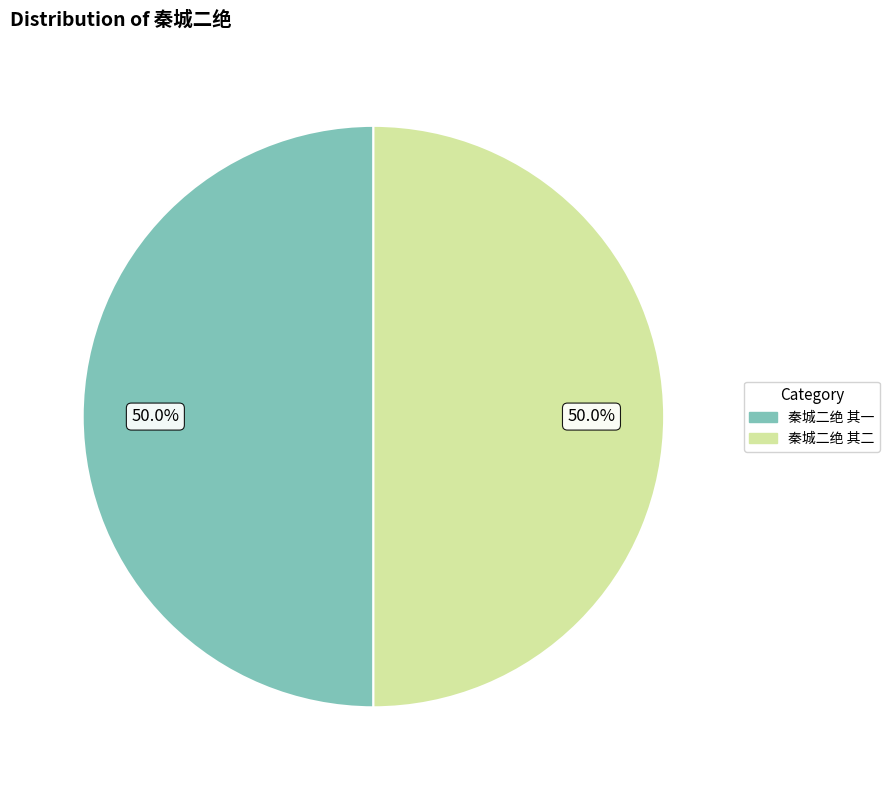

Approximately how many times larger is the value at 秦城二绝 其二 compared to 秦城二绝 其一?

1.0